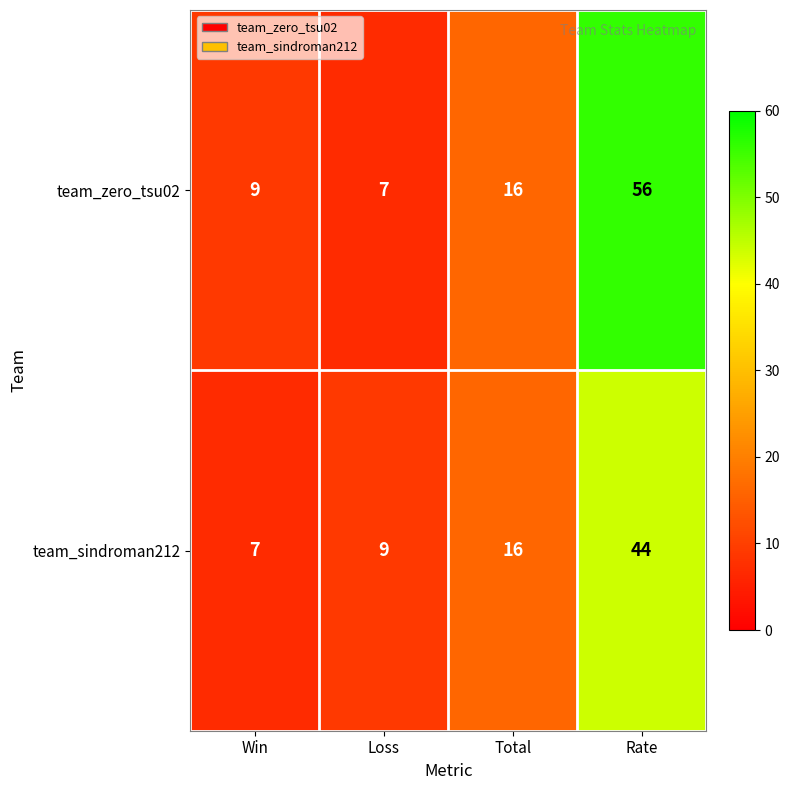

Reading left to right, transcribe all the data shown in this chart.

team_zero_tsu02: Win=9	Loss=7	Total=16	Rate=56
team_sindroman212: Win=7	Loss=9	Total=16	Rate=44